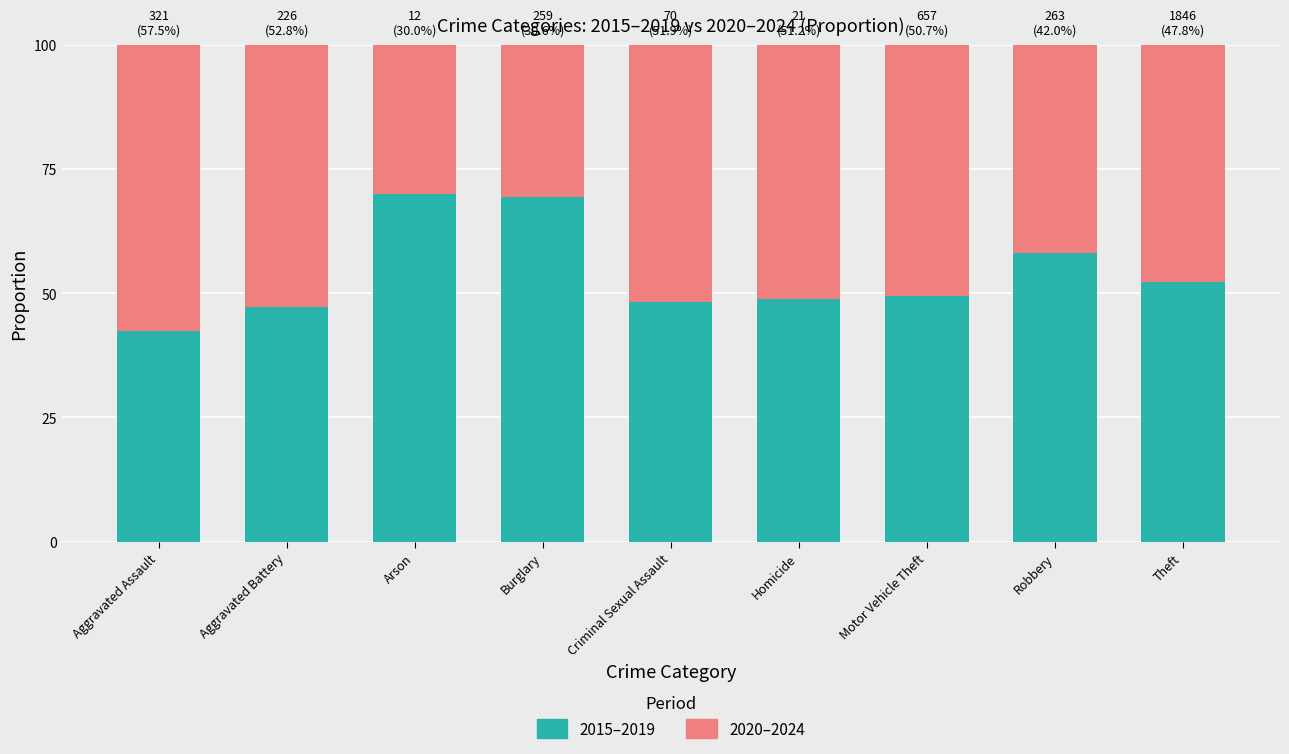

How many distinct data groups are displayed?

2